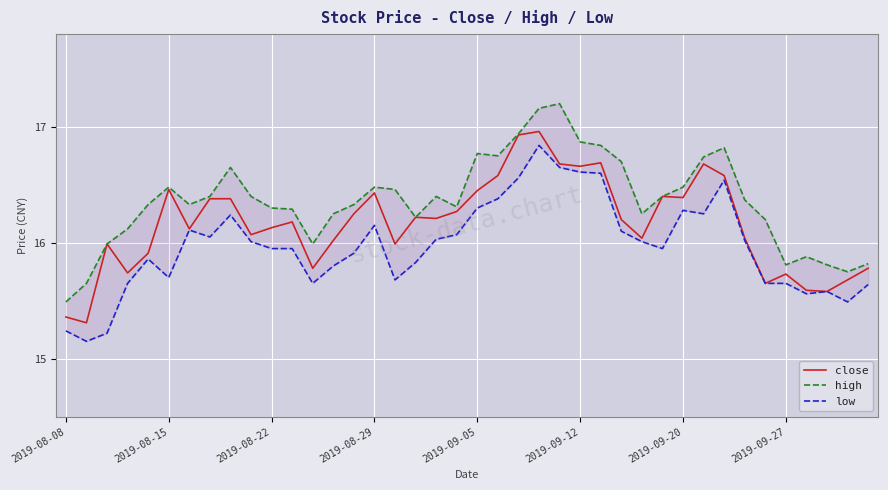

What is the minimum value shown in the chart?

15.2